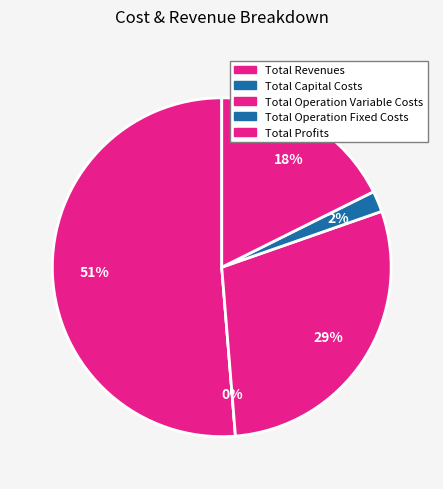

Which slice represents more than half of the pie?

Total Revenues